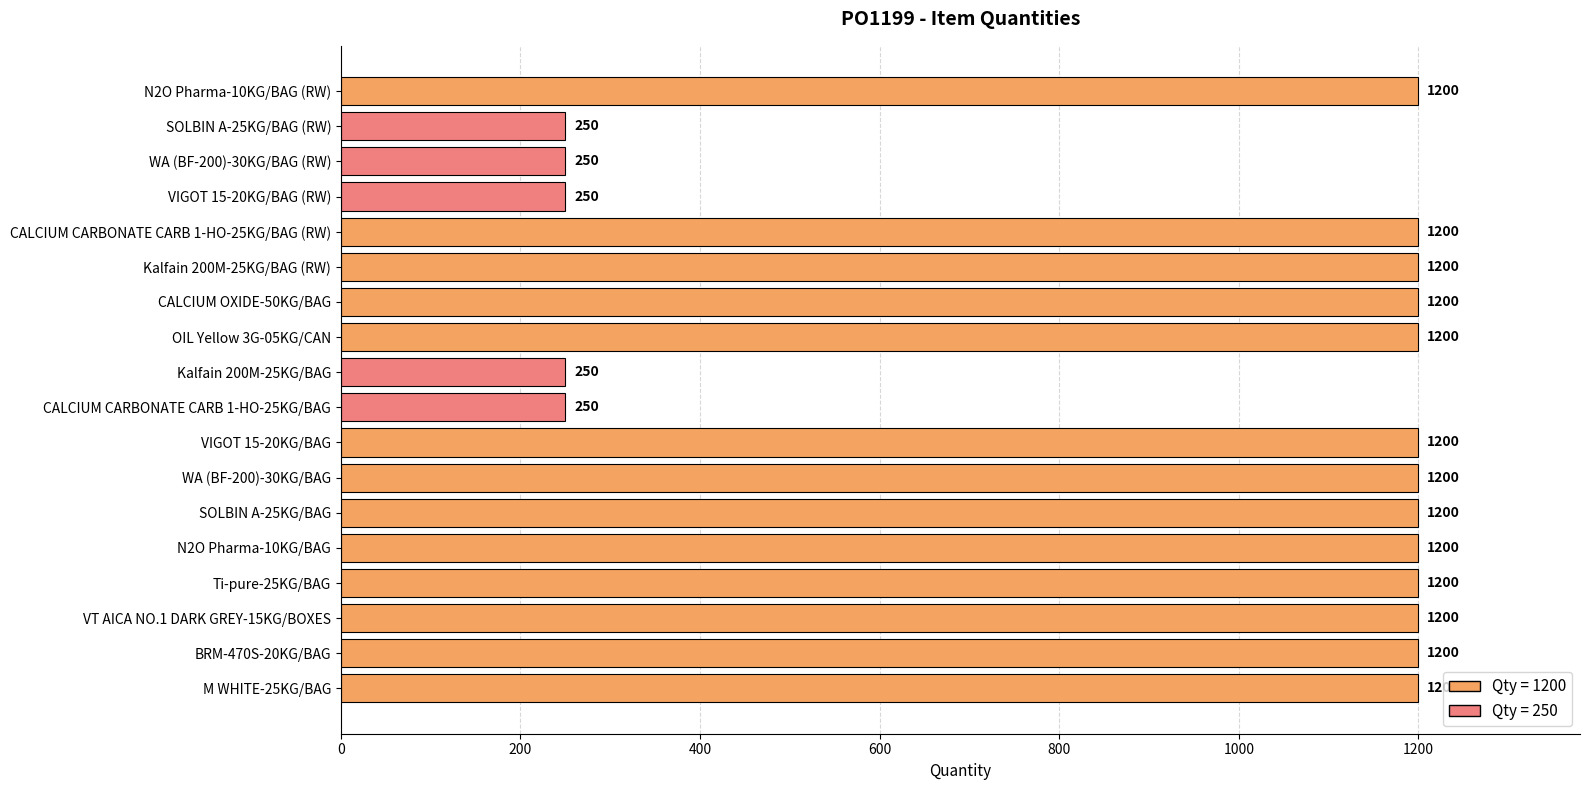

What is the greatest value displayed?

1200